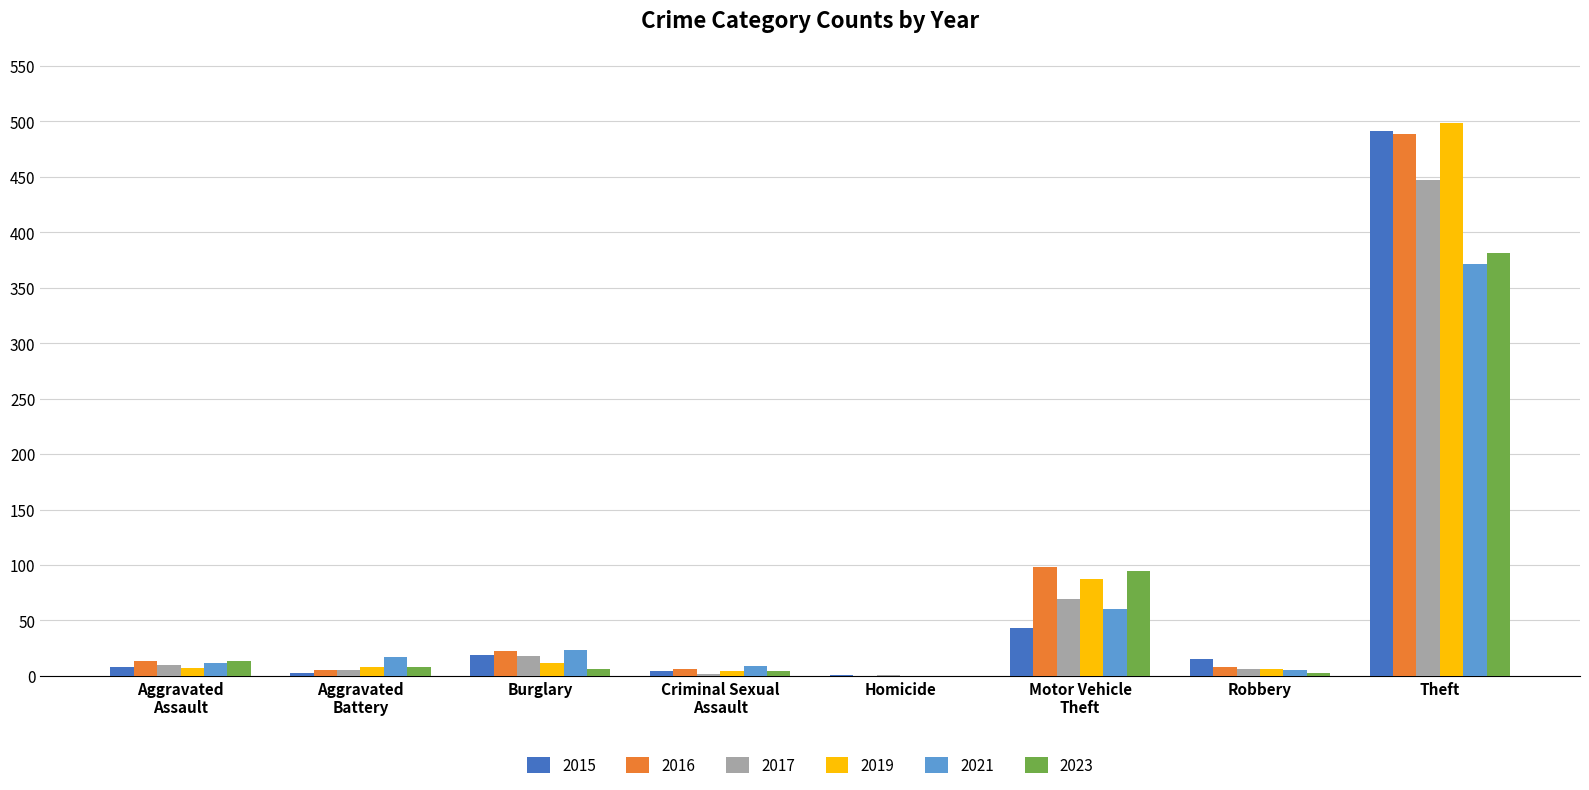

Which label corresponds to the largest value in the chart?

Theft